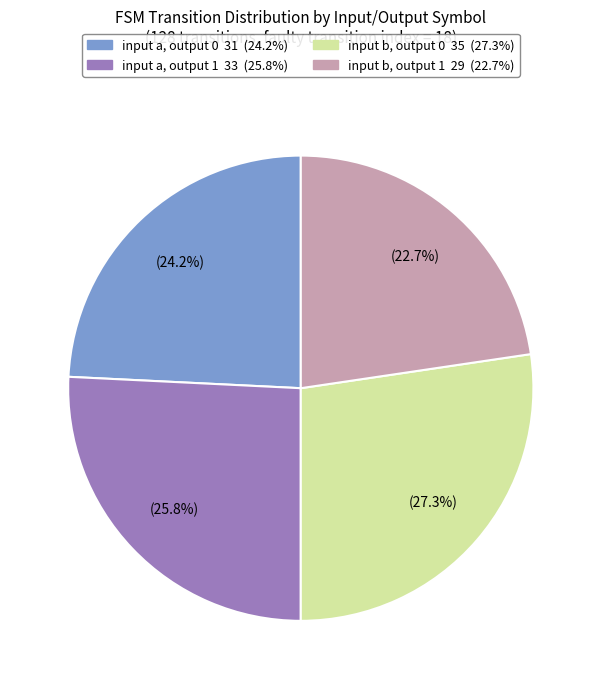

Is there any slice that represents more than half of the pie?

No